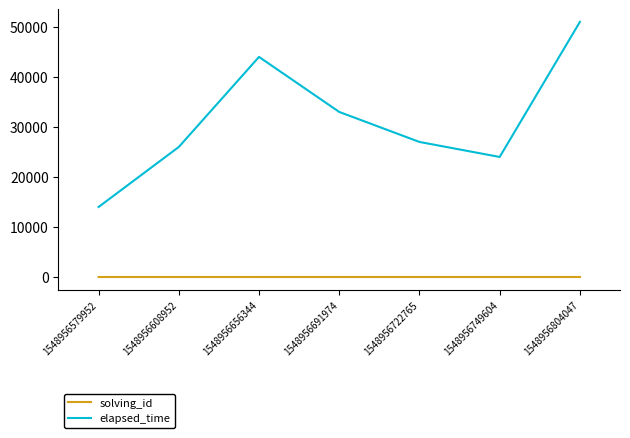

True or false: solving_id and elapsed_time intersect in this chart.

False